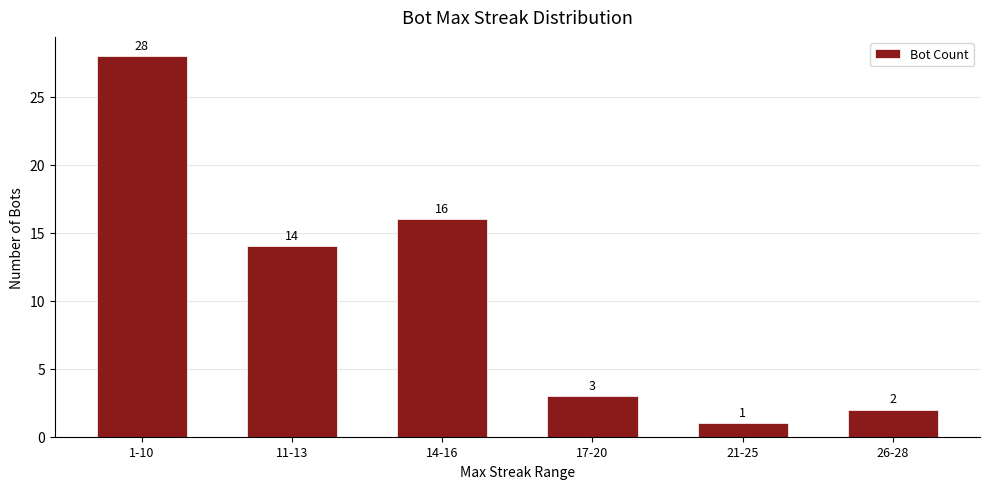

Count the number of data series in this chart.

1